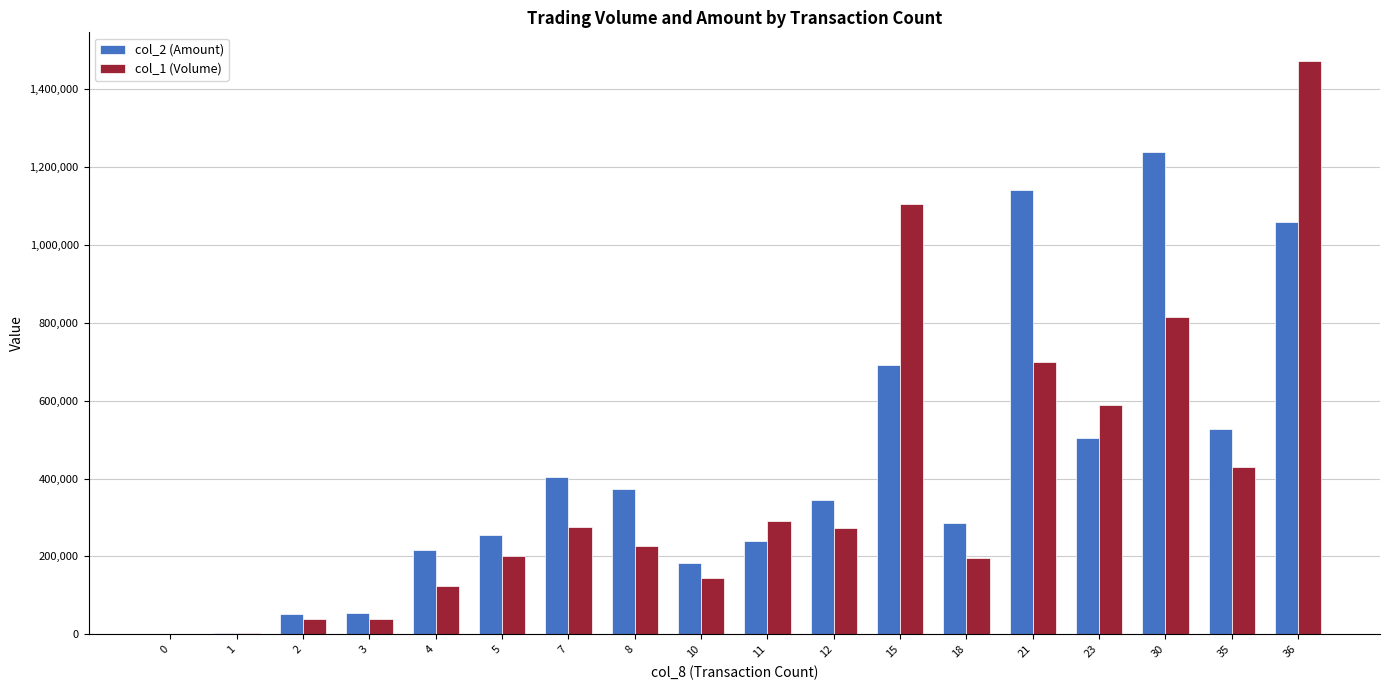

What is the sum of all col_1 (Volume) values?

6925000